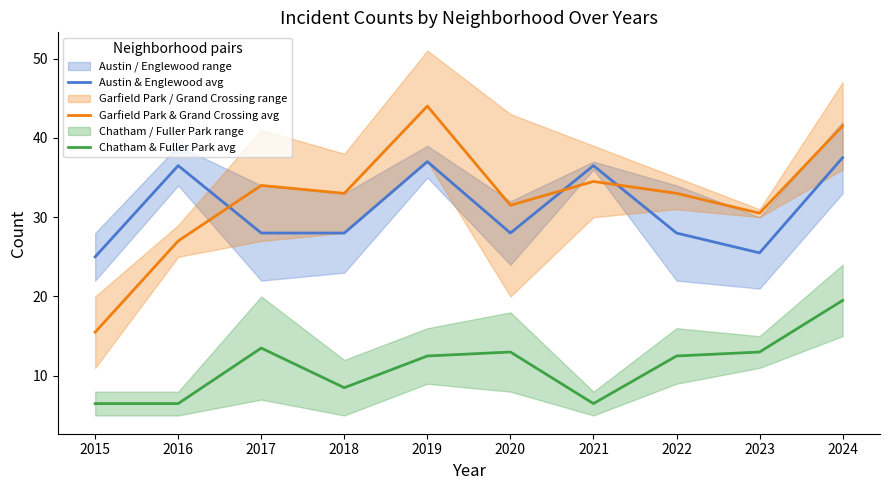

Which series has the widest spread of values?

Garfield Park & Grand Crossing avg